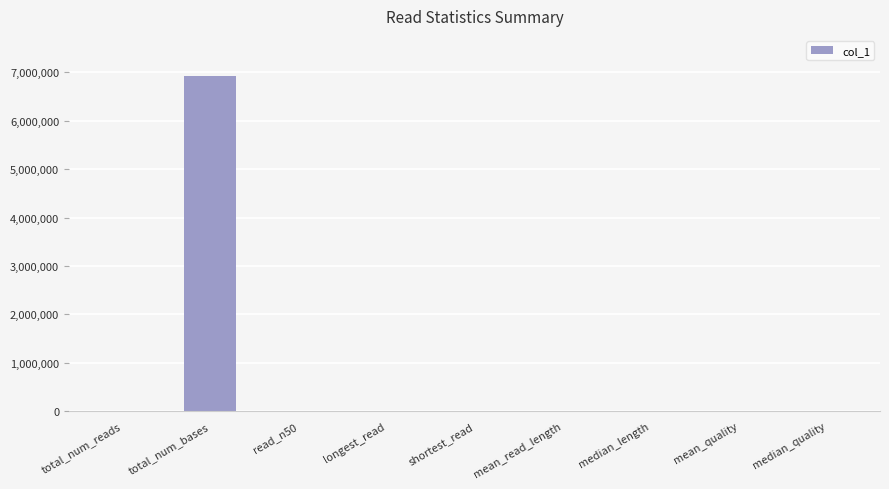

At which category does the chart reach its peak across all series?

total_num_bases